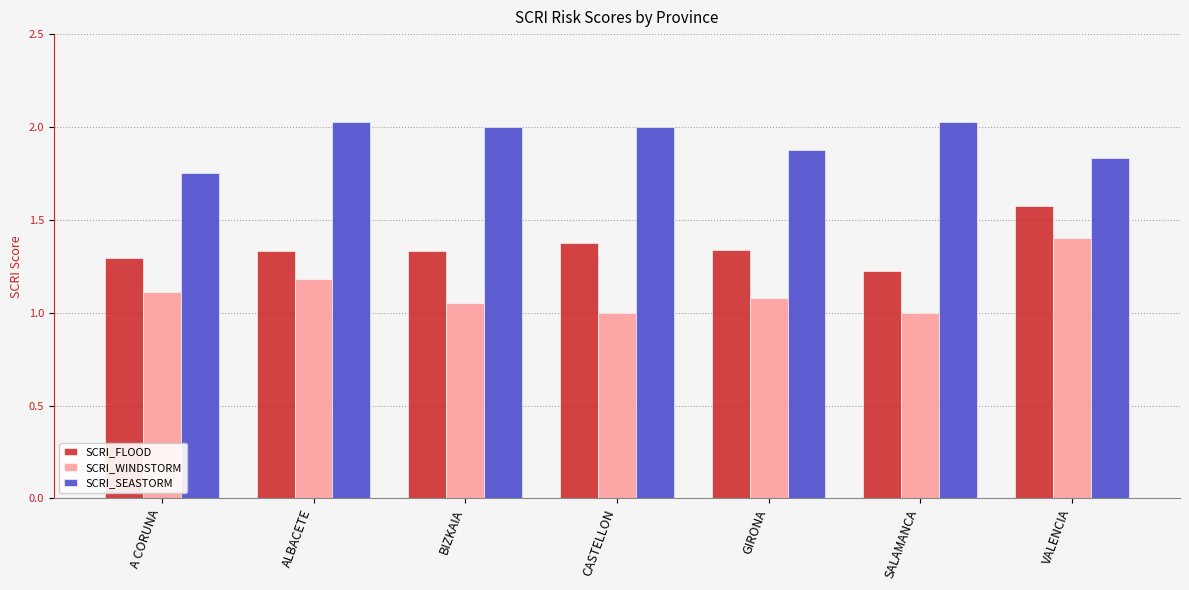

What is the spread (max minus min) of values at GIRONA?

0.8